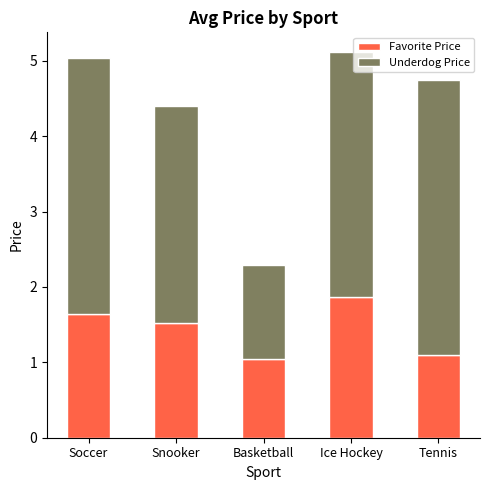

At which label is Favorite Price closest to 1?

Basketball